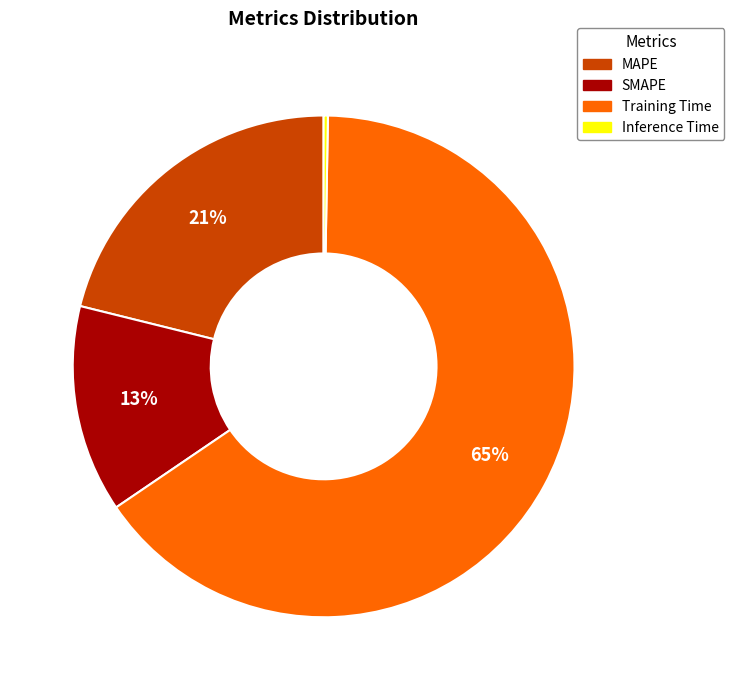

What is the majority slice?

Training Time